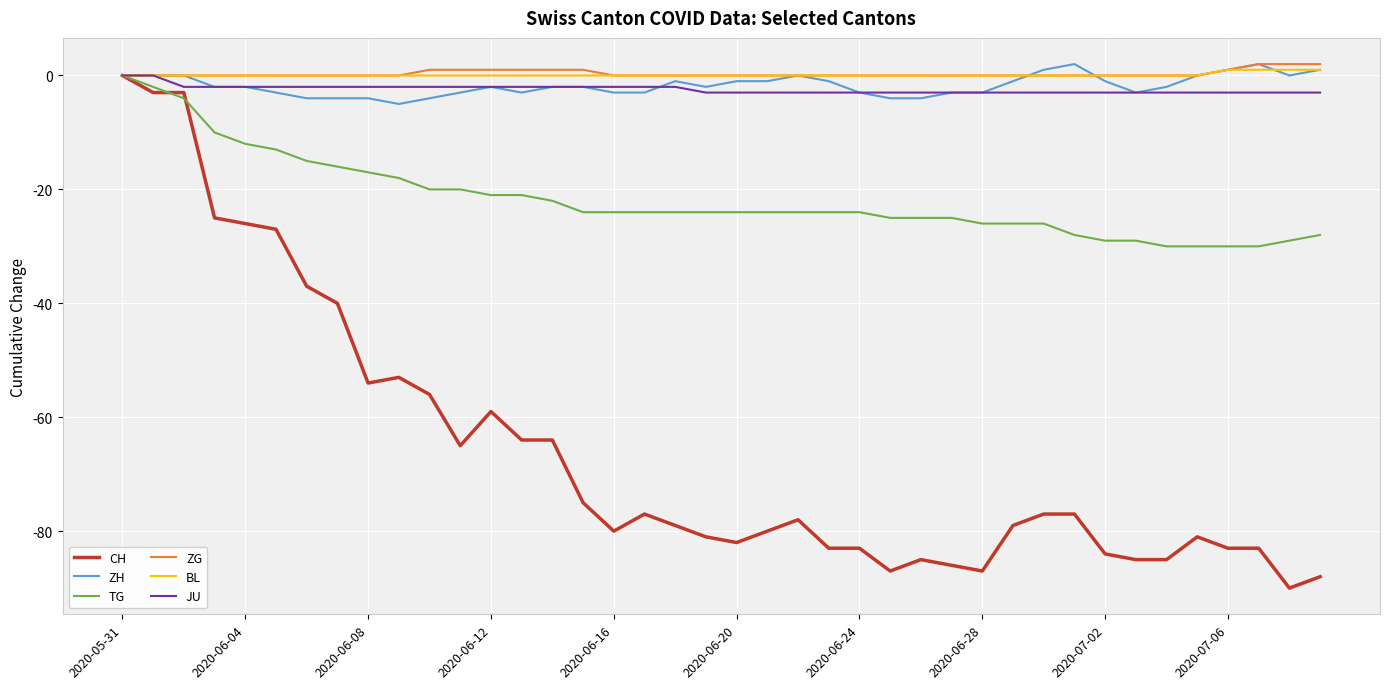

Which series has the widest spread of values?

CH